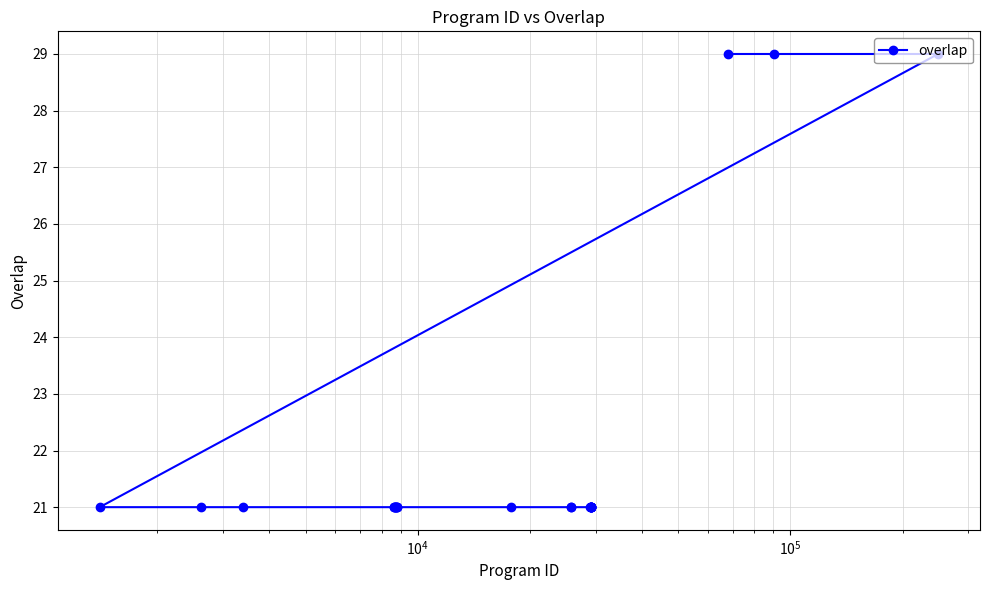

What is the difference between the second highest and second lowest values?

8